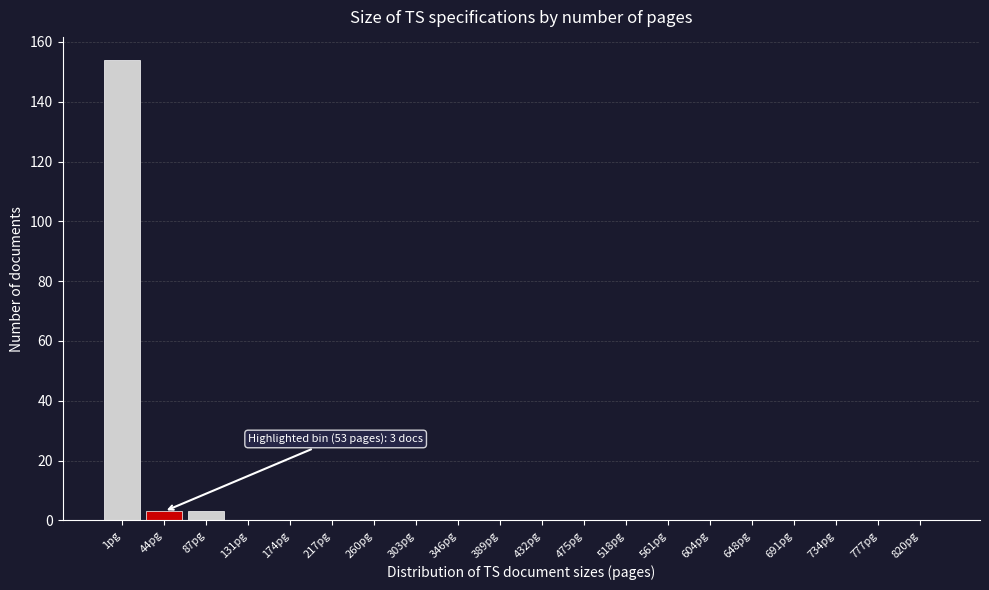

Reading left to right, transcribe all the data shown in this chart.

1pg=154	44pg=3	87pg=3	131pg=0	174pg=0	217pg=0	260pg=0	303pg=0	346pg=0	389pg=0	432pg=0	475pg=0	518pg=0	561pg=0	604pg=0	648pg=0	691pg=0	734pg=0	777pg=0	820pg=0